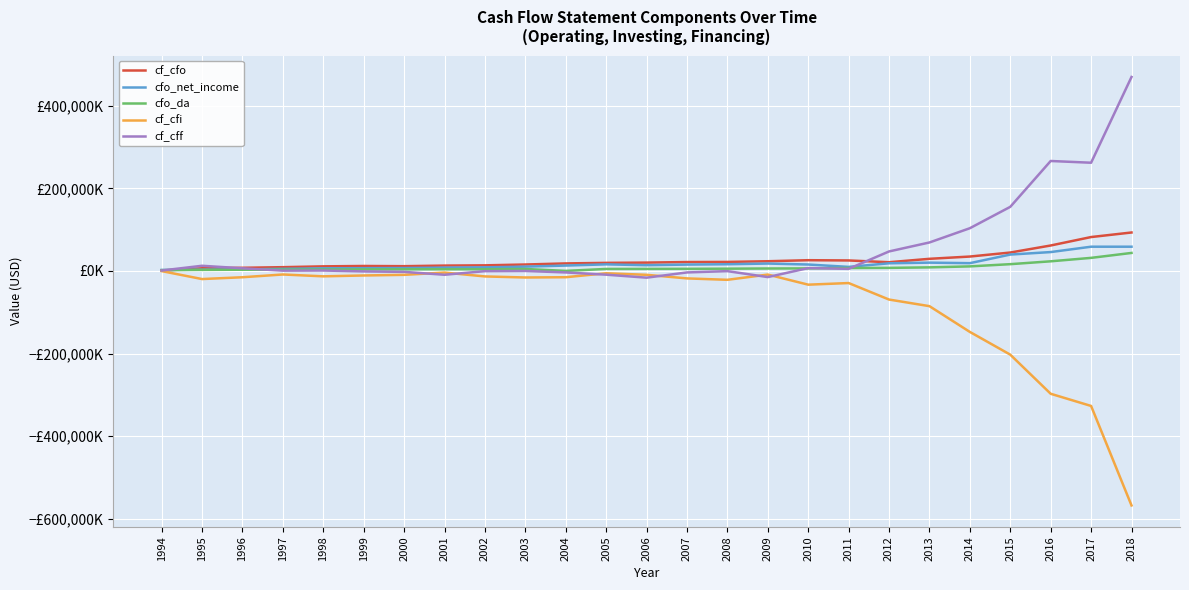

What is the difference between the second highest and second lowest values in the cf_cfi series?

323209000